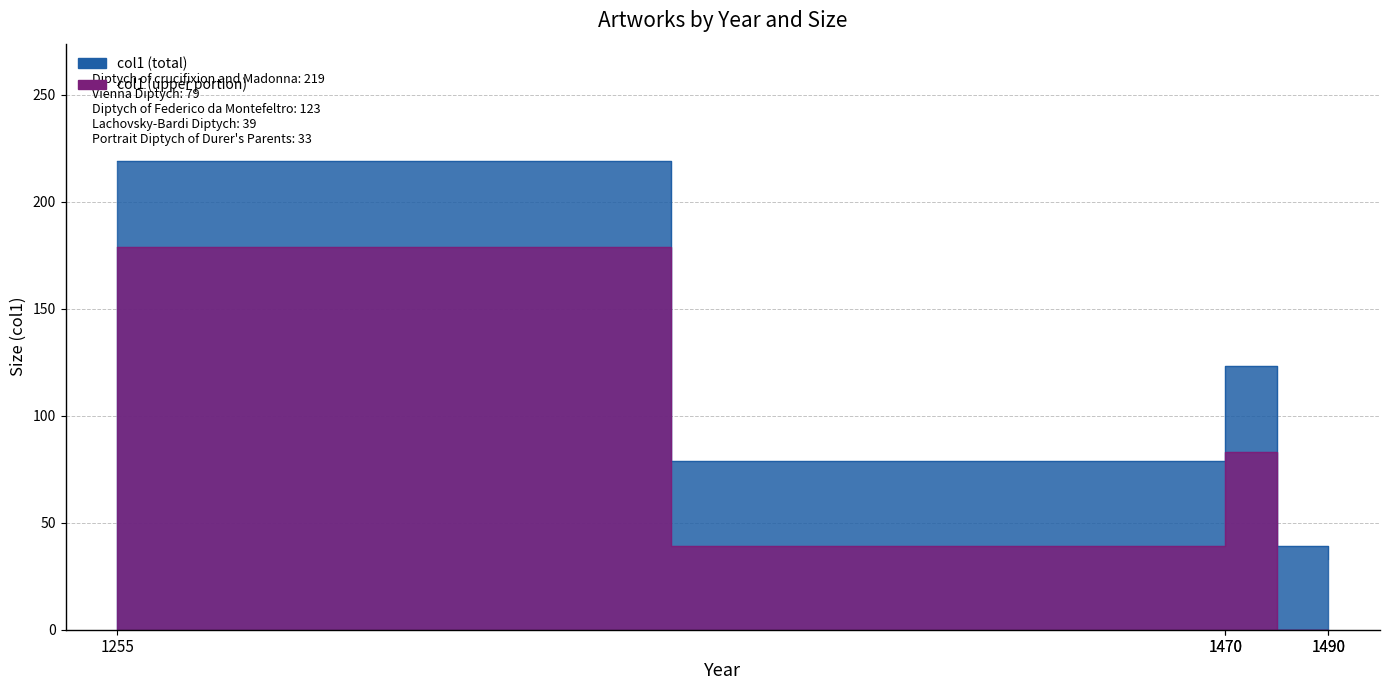

Reading left to right, what are all the values shown in this chart?

219	79	123	39	33